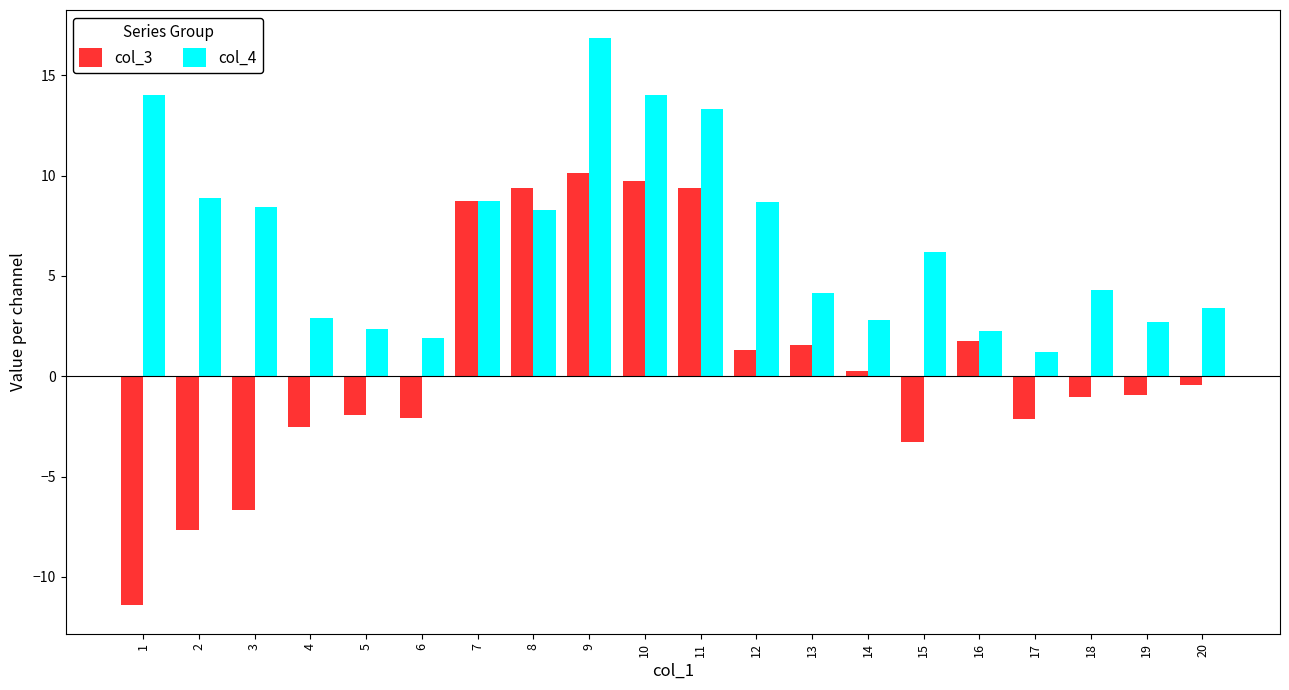

How many bars are there in each group?

2